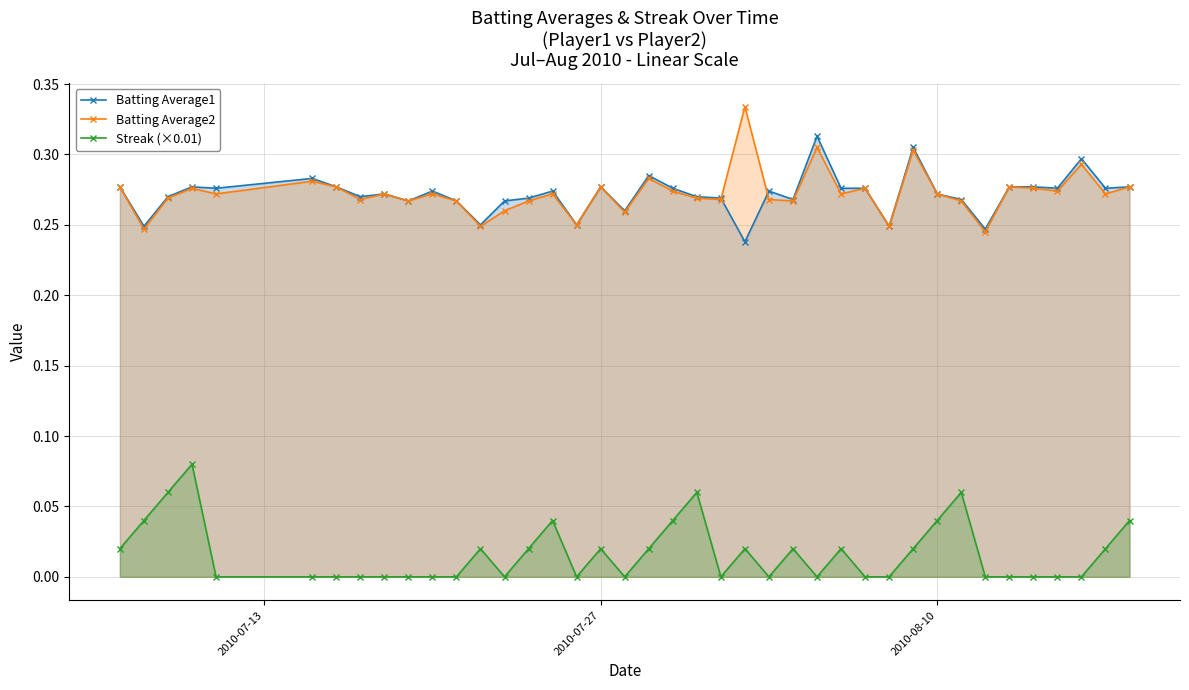

How many interior local peaks does the Batting Average2 series have?

13